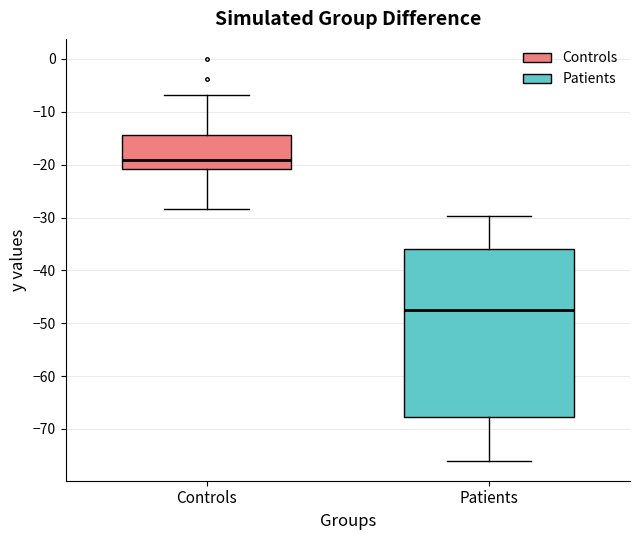

Where does the median line of the box for Patients sit on the y-axis? The values are not printed on the chart, so give them approximately, as read against the axis.

-48